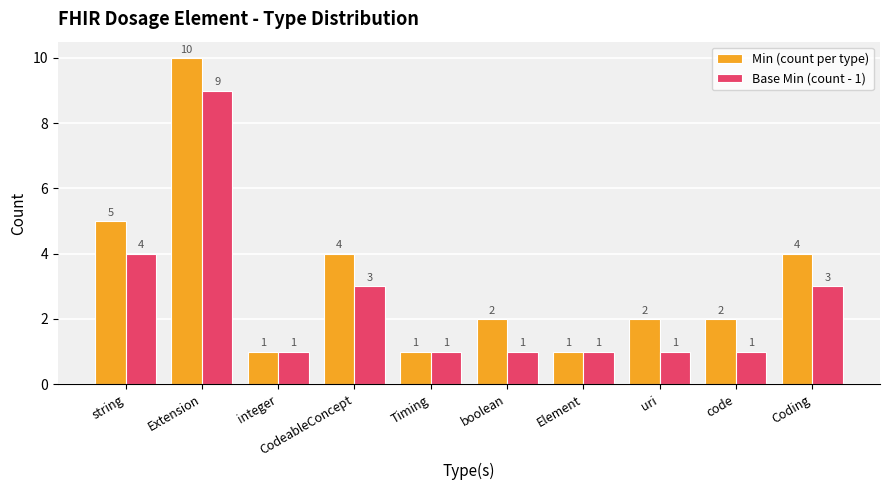

Rank the series by their maximum value, from lowest to highest.

Base Min (count - 1), Min (count per type)